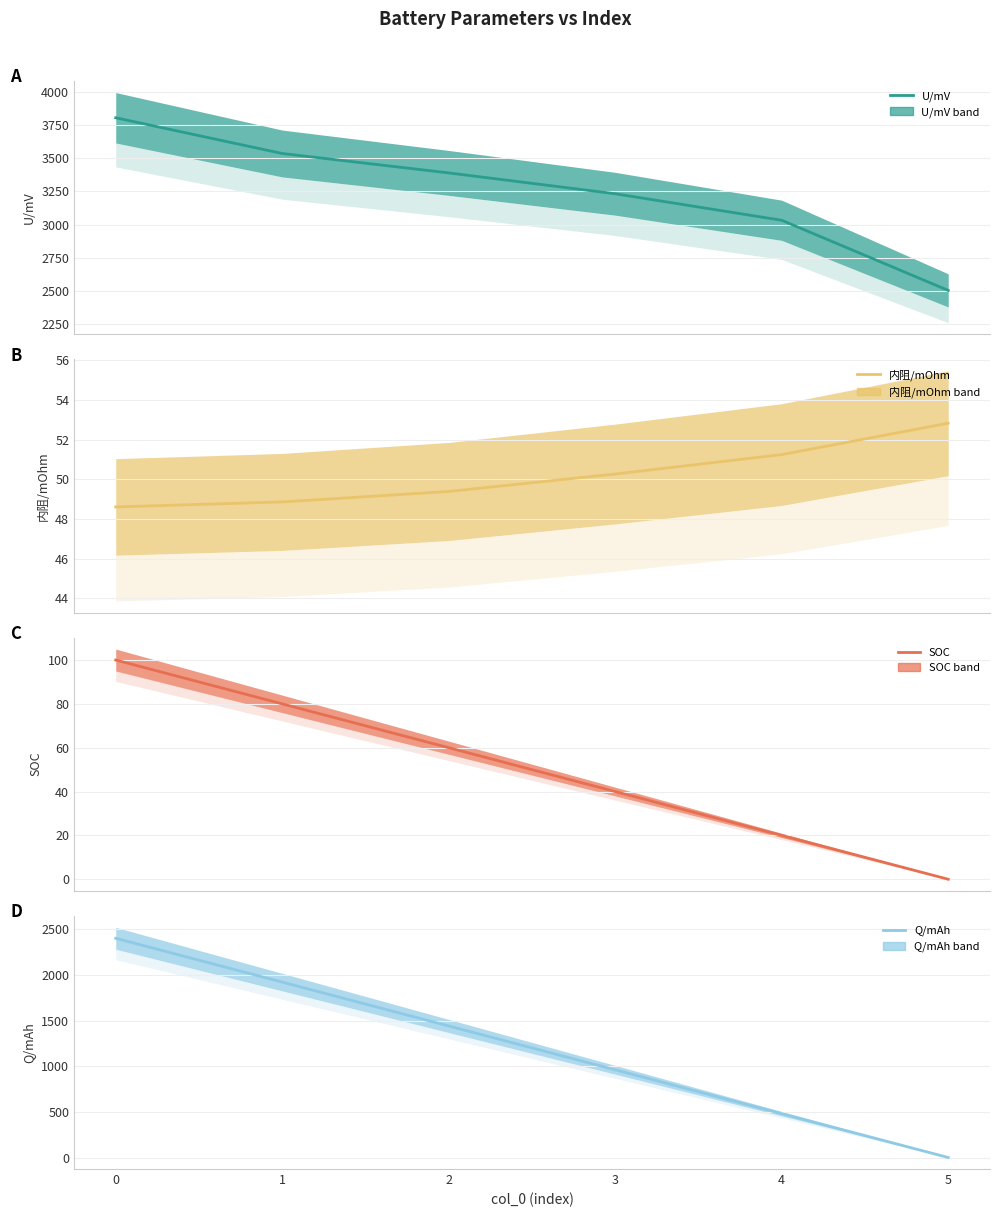

How many lines are shown in the chart?

4